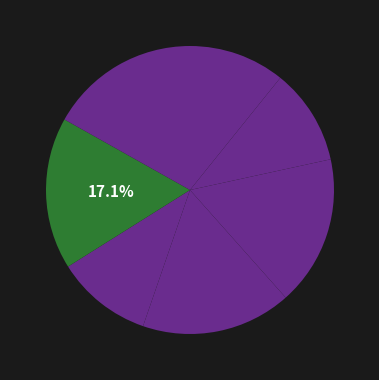

How many slices are in this pie chart?

7